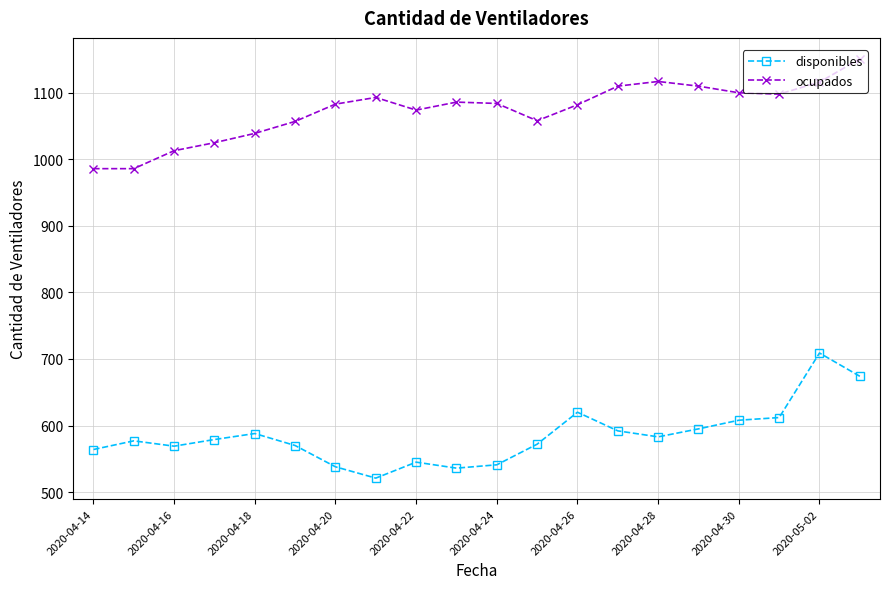

What is the value of the ocupados point at the 13th from the left?

1082